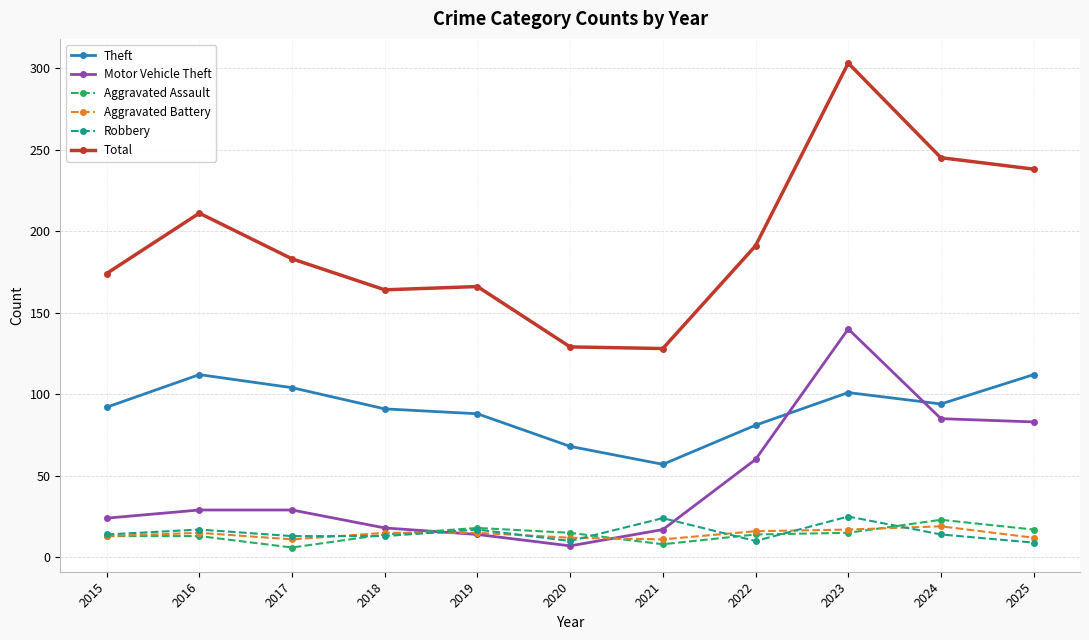

True or false: Robbery has more than 0 interior local peaks.

True